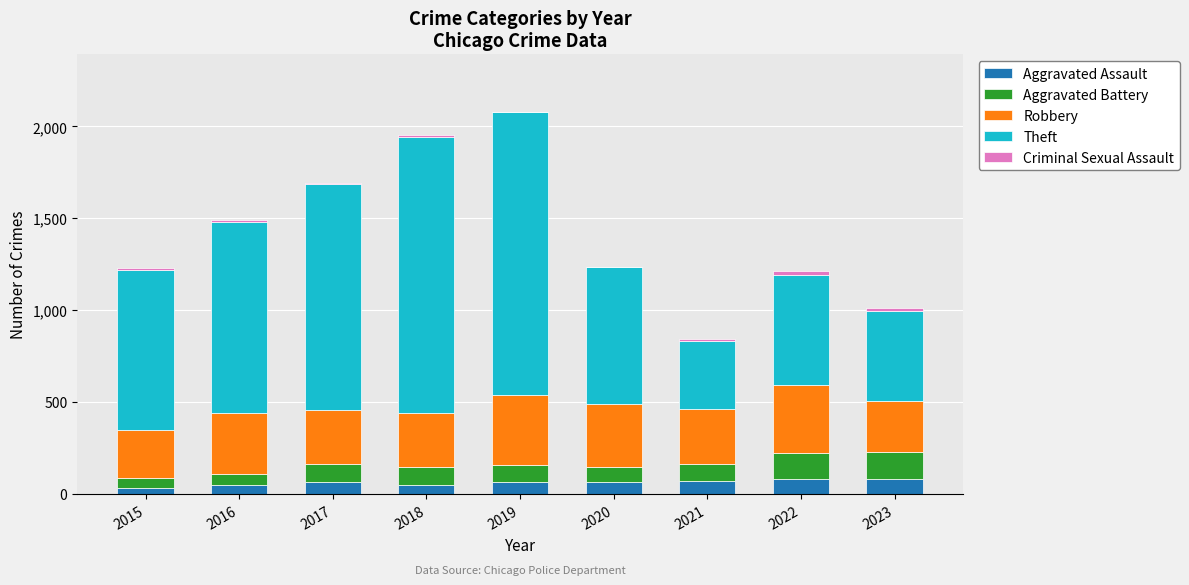

What is the maximum value for Aggravated Assault?

82